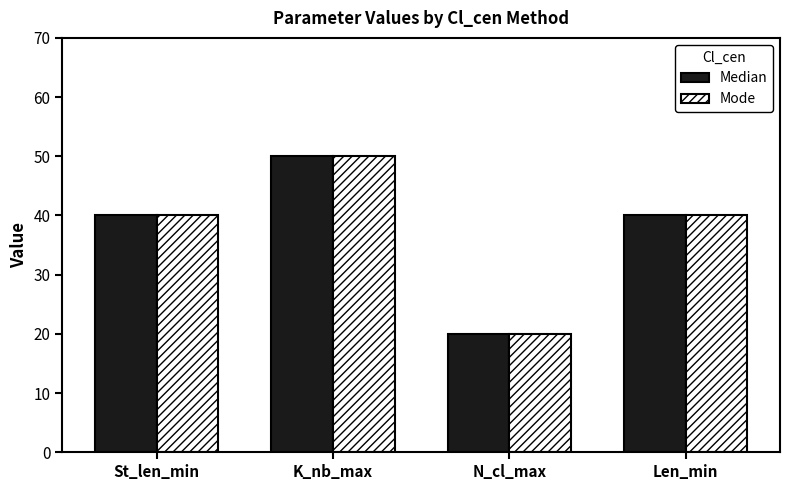

What is the label of the 4th bar from the right?

St_len_min